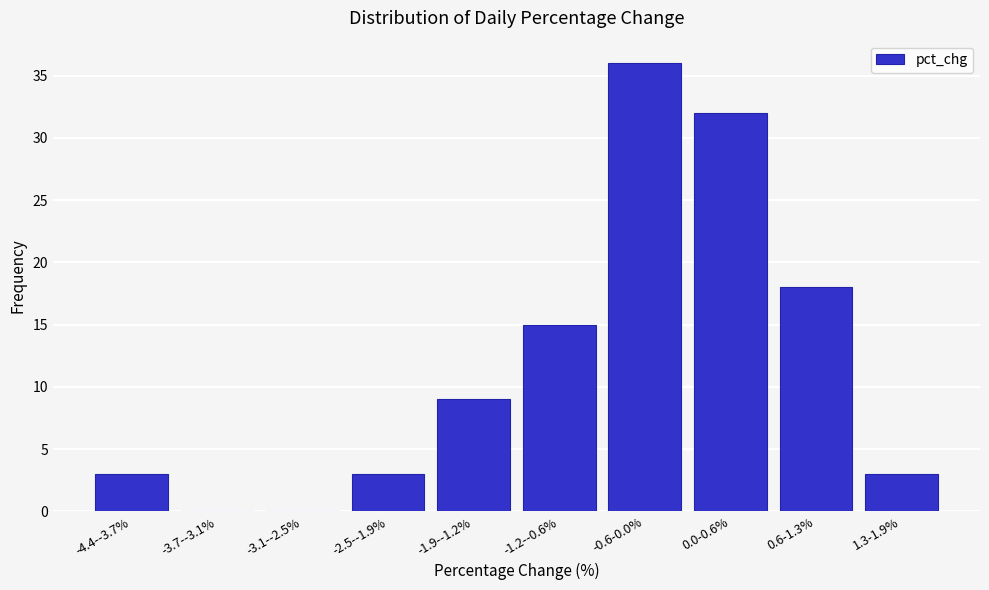

Reading left to right, transcribe all the data shown in this chart.

-4.4--3.7%=3	-3.7--3.1%=0	-3.1--2.5%=0	-2.5--1.9%=3	-1.9--1.2%=9	-1.2--0.6%=15	-0.6-0.0%=36	0.0-0.6%=32	0.6-1.3%=18	1.3-1.9%=3